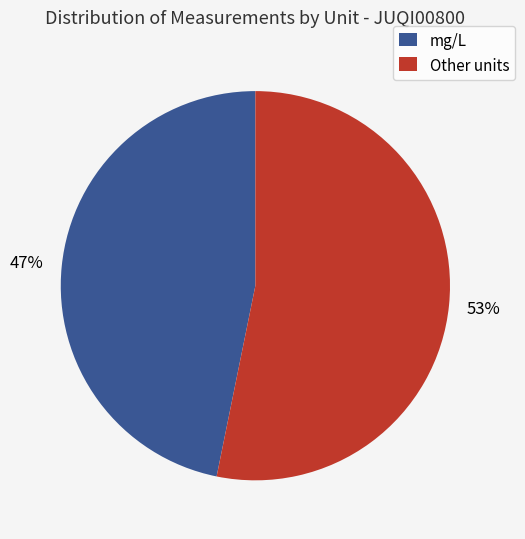

What percentage is the mg/L slice, to the nearest percent?

47%